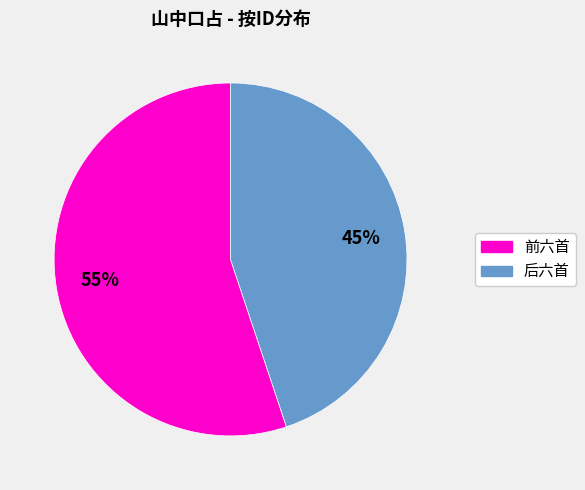

What percentage is the 后六首 slice, to the nearest percent?

45%